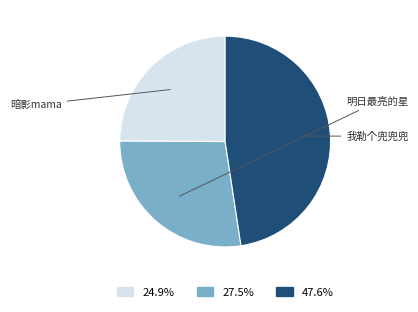

True or false: 我勒个兜兜兜 accounts for 48% of the total.

True